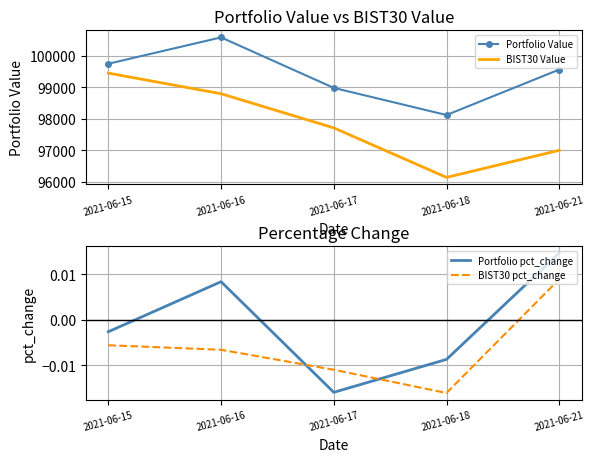

Count the number of categories in the chart.

5